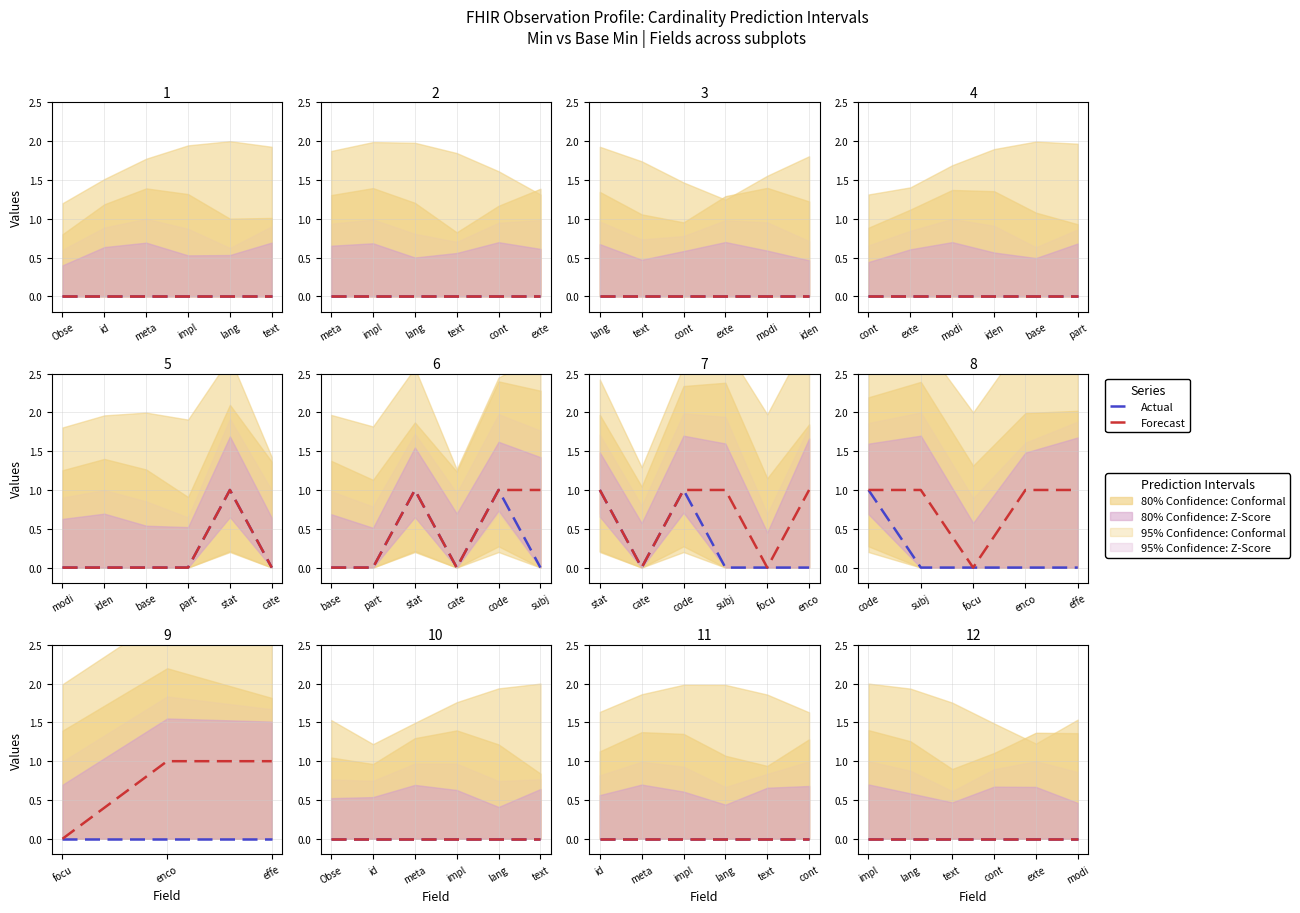

The Base Min series shows 0 at Observation.category. True or false?

True